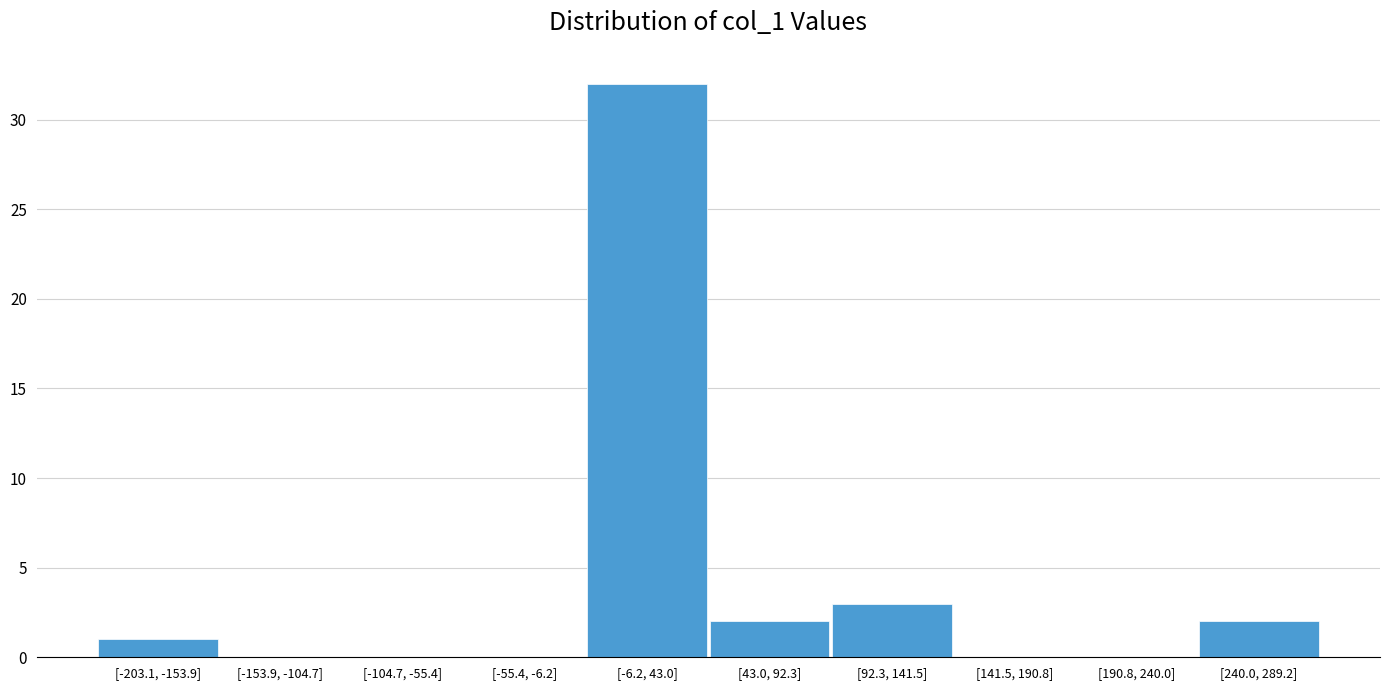

Reading right to left, what are all the values shown in this chart?

[240.0, 289.2]=2	[190.8, 240.0]=0	[141.5, 190.8]=0	[92.3, 141.5]=3	[43.0, 92.3]=2	[-6.2, 43.0]=32	[-55.4, -6.2]=0	[-104.7, -55.4]=0	[-153.9, -104.7]=0	[-203.1, -153.9]=1